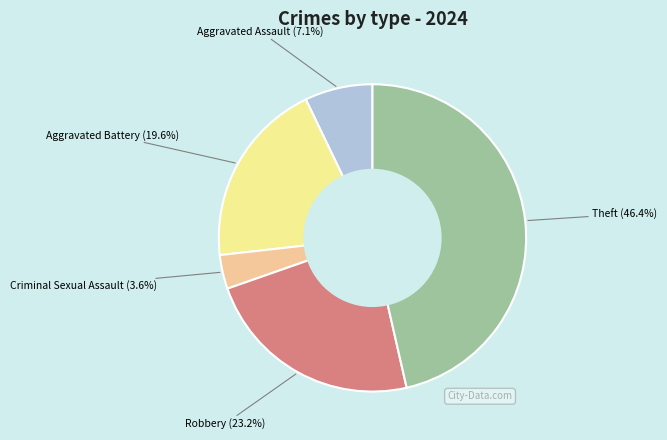

Does any single category account for the majority?

No